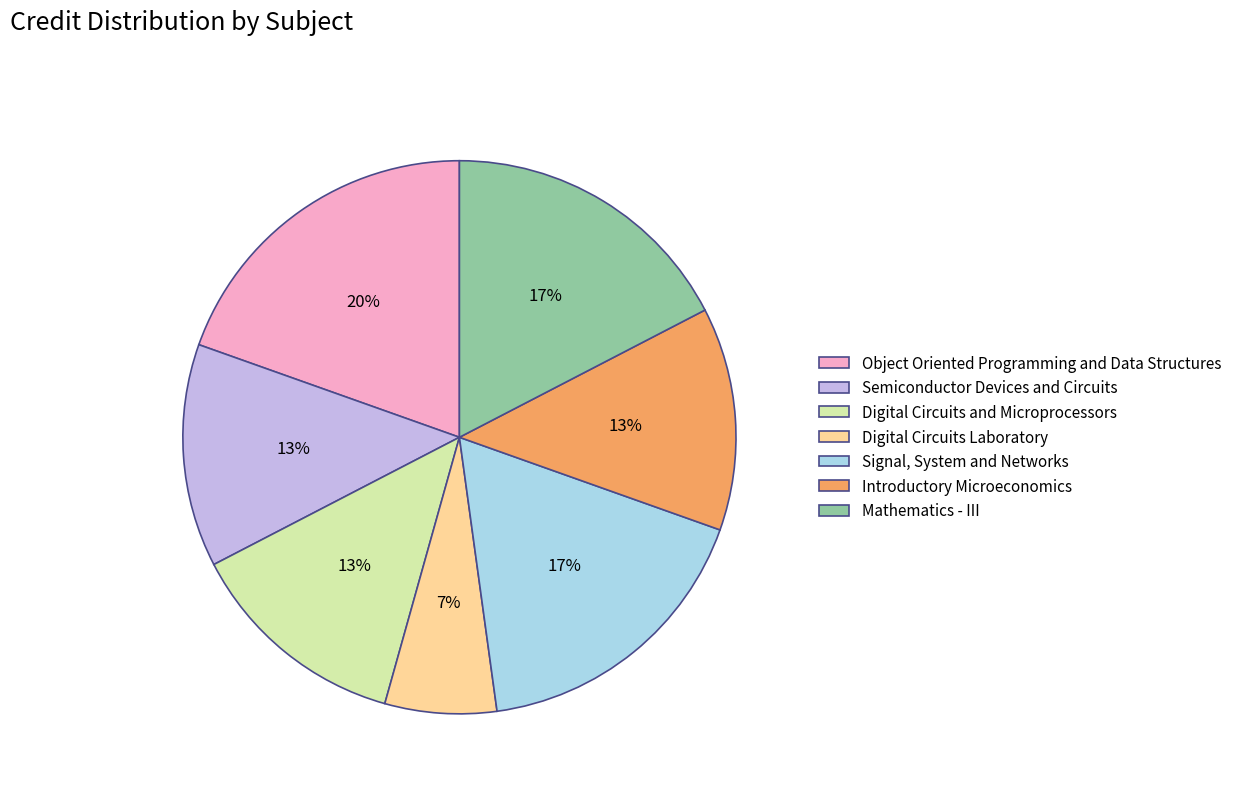

To the nearest percent, what is the average slice percentage?

14%